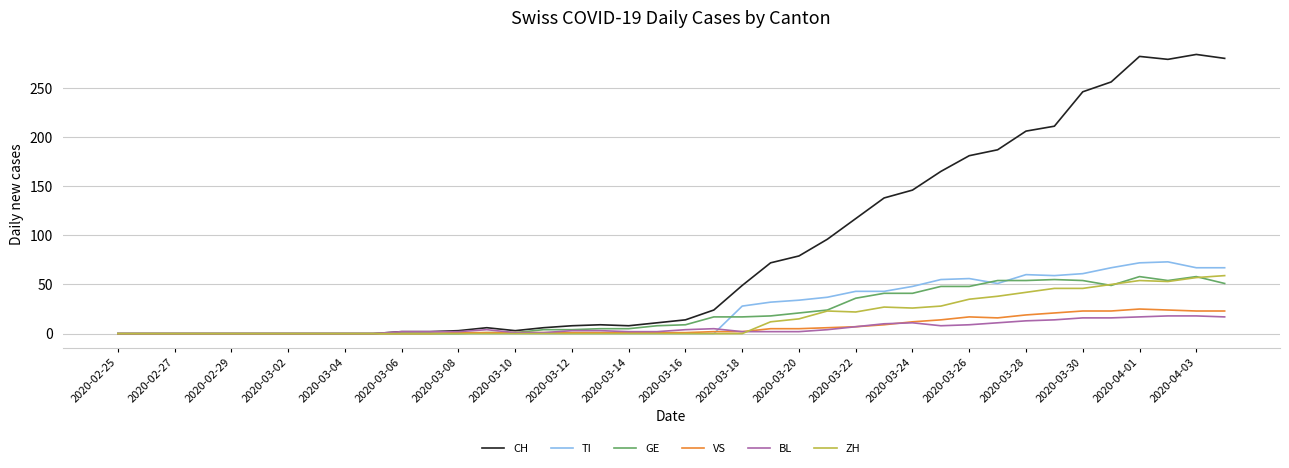

Which series has the largest total across all categories?

CH